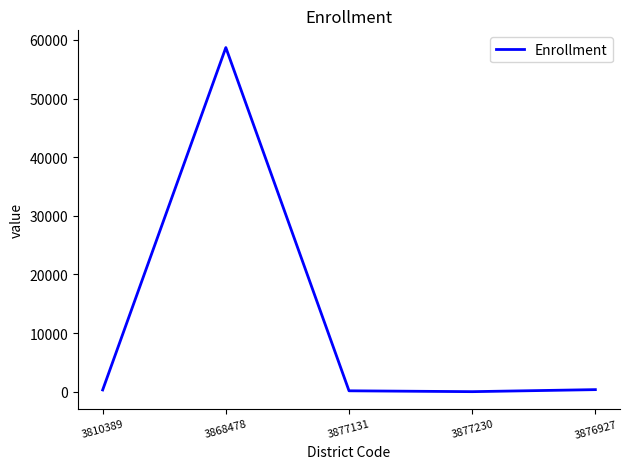

Does the chart have visible grid lines?

No